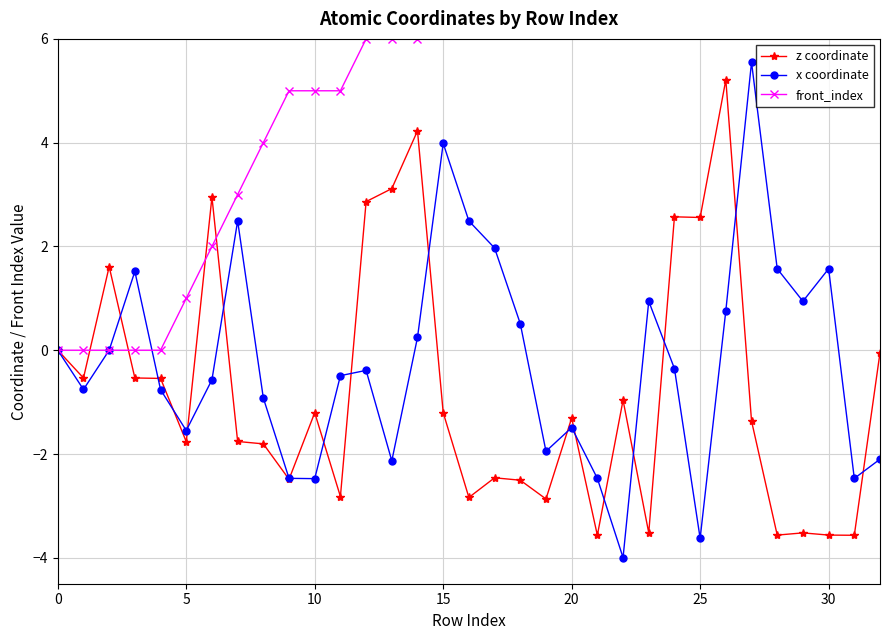

What is the maximum value for z coordinate?

5.2